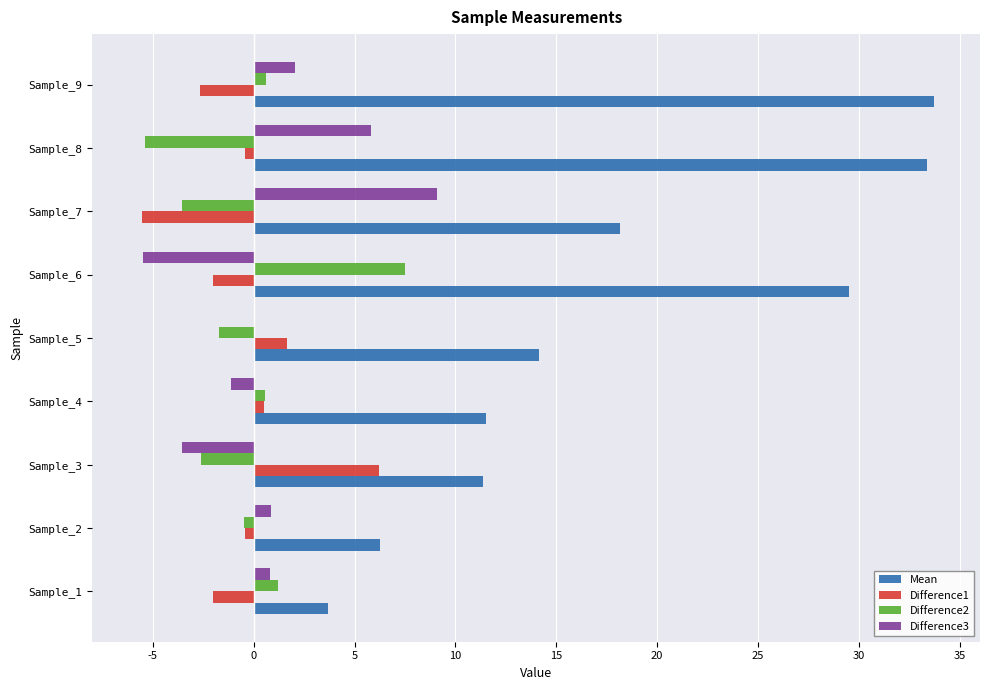

Which series has the largest total across all categories?

Mean